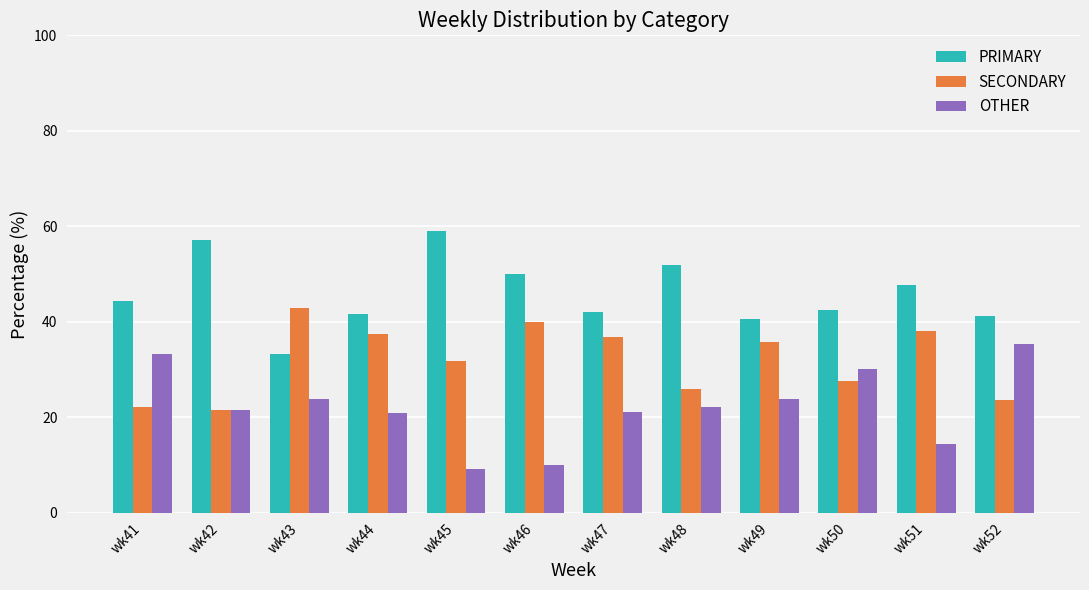

What is the lowest value of the SECONDARY series?

21.4